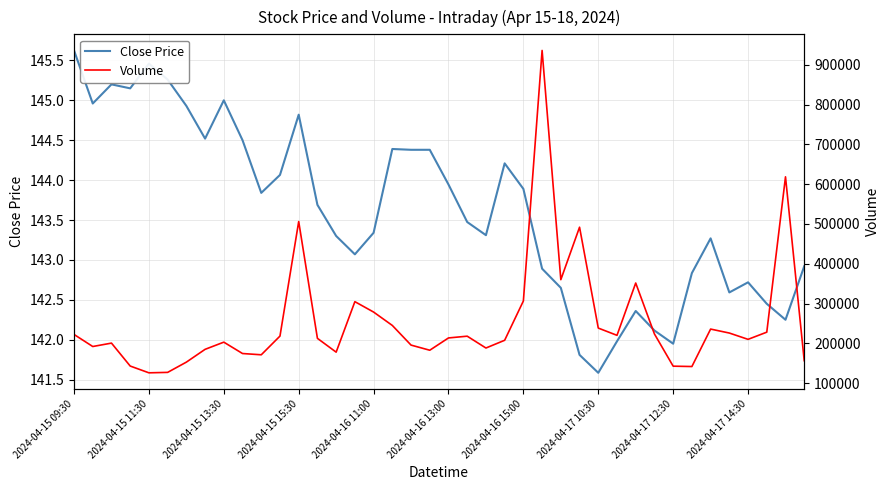

What are all the series names shown in the legend?

Close Price, Volume